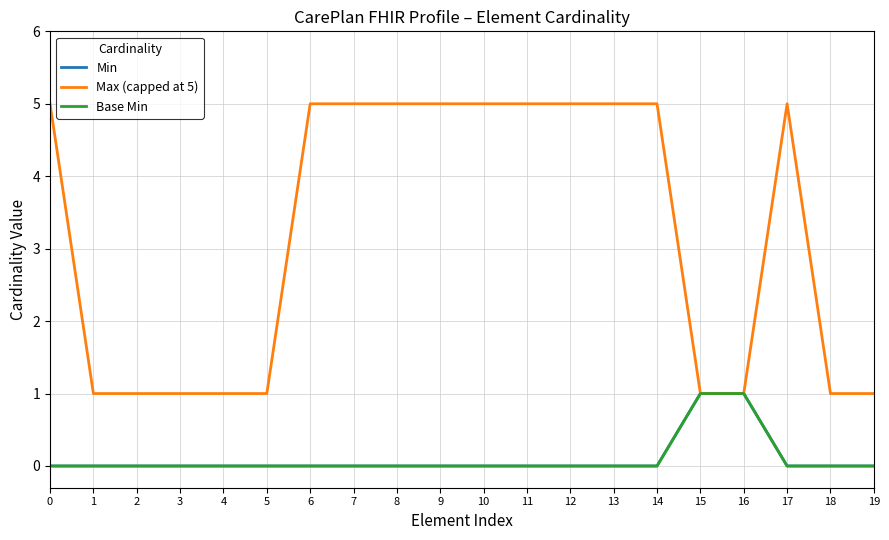

Does the chart have visible grid lines?

Yes